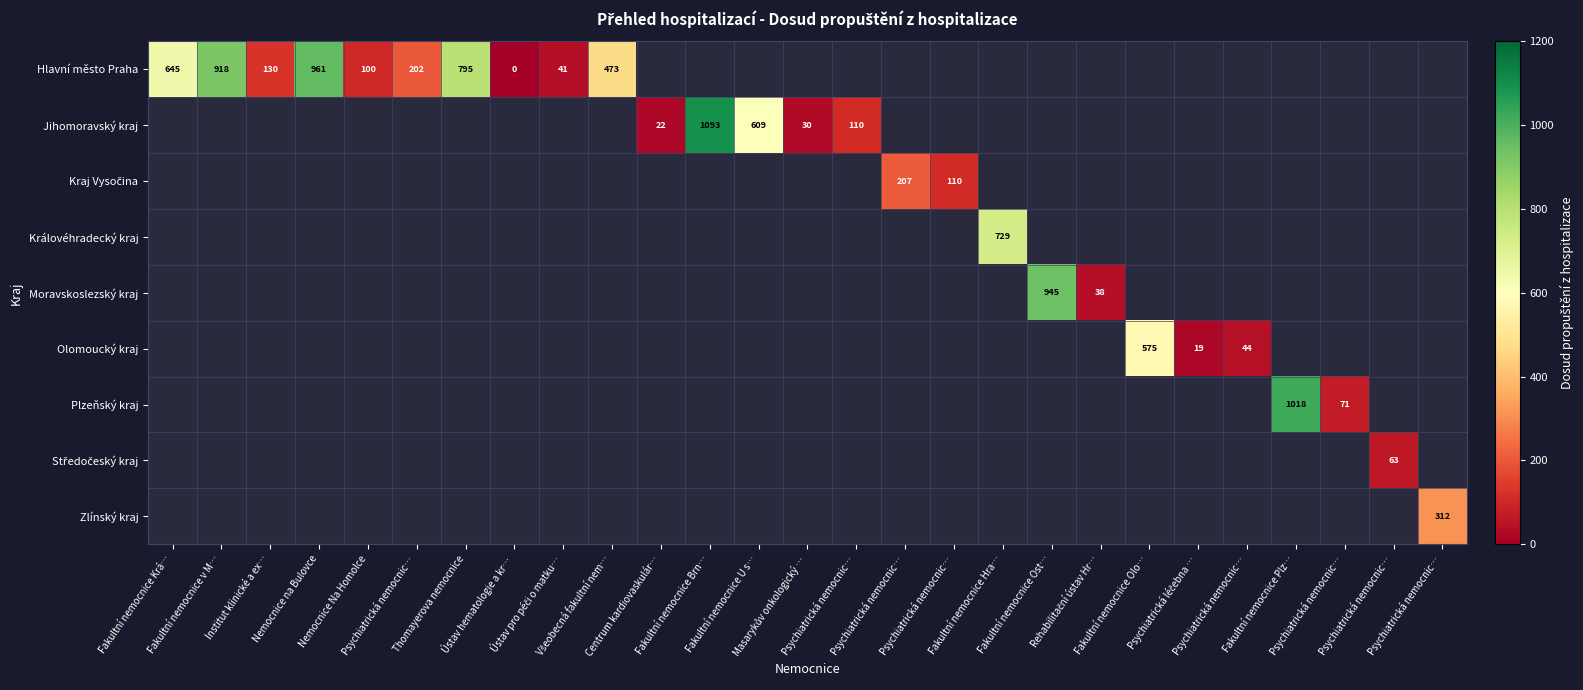

At how many categories does at least one series exceed 138?

14